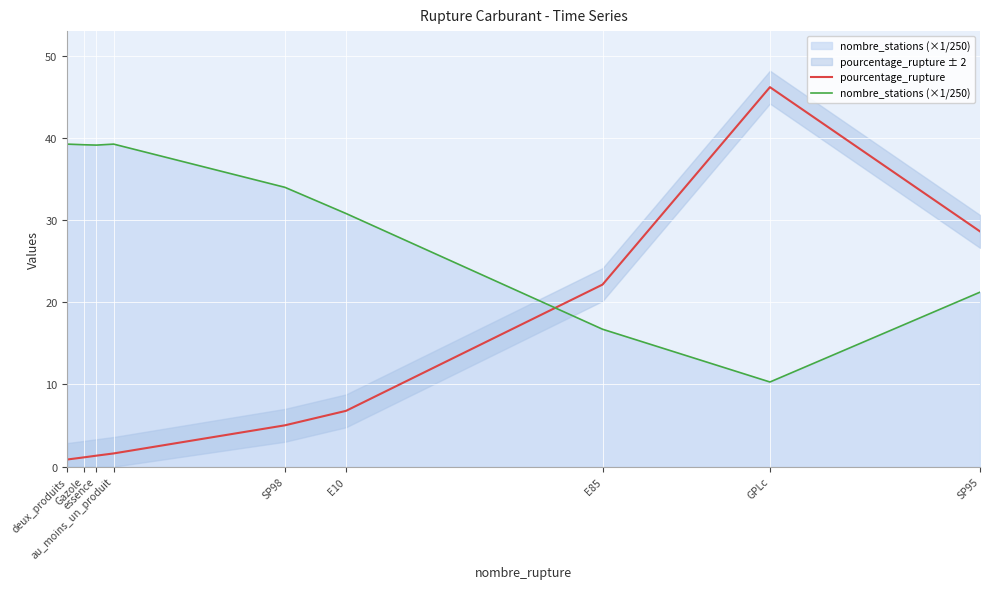

True or false: nombre_stations (×1/250) has a value of 39.2 at Gazole.

True